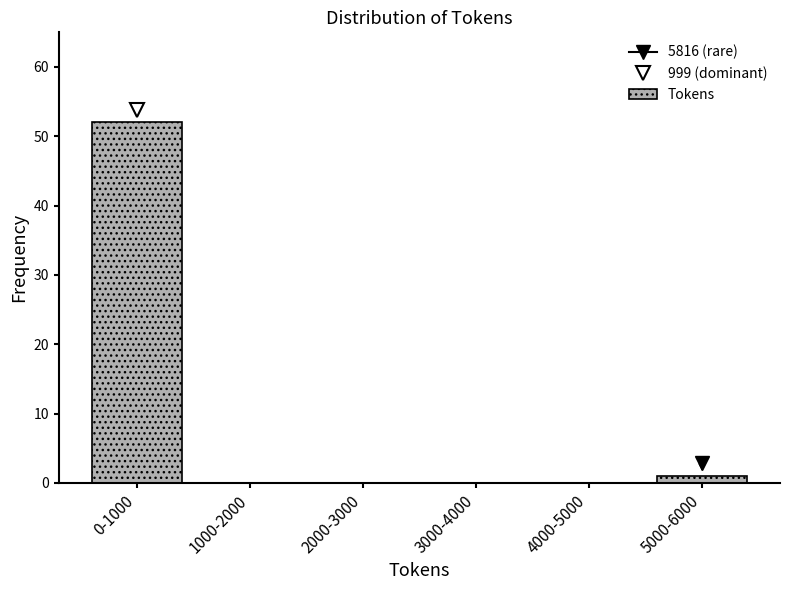

Reading left to right, what are all the values shown in this chart?

0-1000=52	1000-2000=0	2000-3000=0	3000-4000=0	4000-5000=0	5000-6000=1